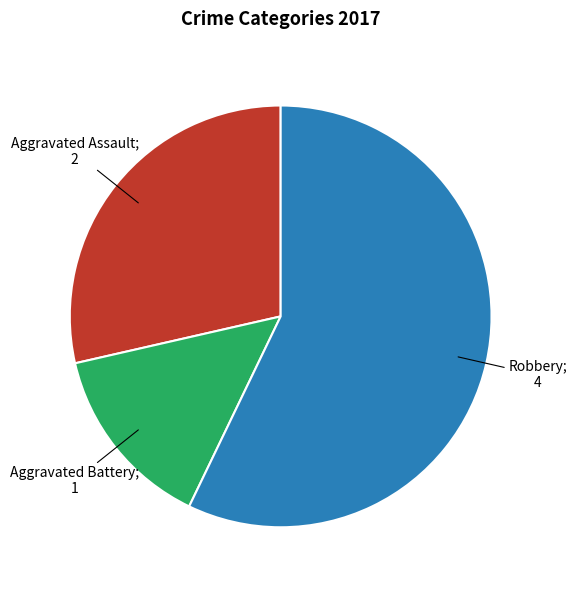

Is there any slice that represents more than half of the pie?

Yes